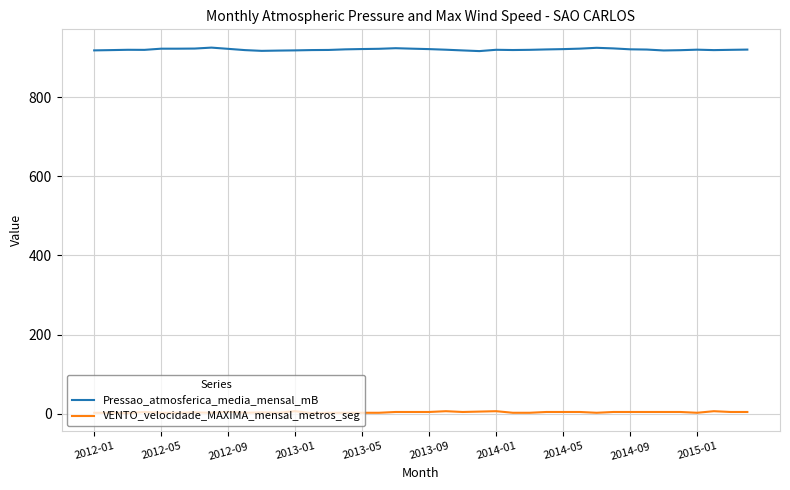

Rank the series by their maximum value, from highest to lowest.

Pressao_atmosferica_media_mensal_mB, VENTO_velocidade_MAXIMA_mensal_metros_seg